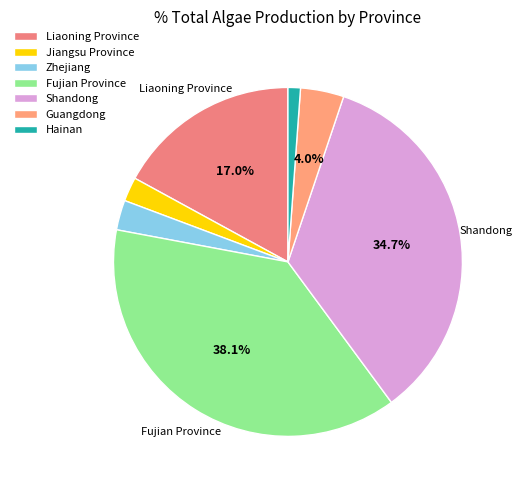

Which has a higher value, Shandong or Zhejiang?

Shandong